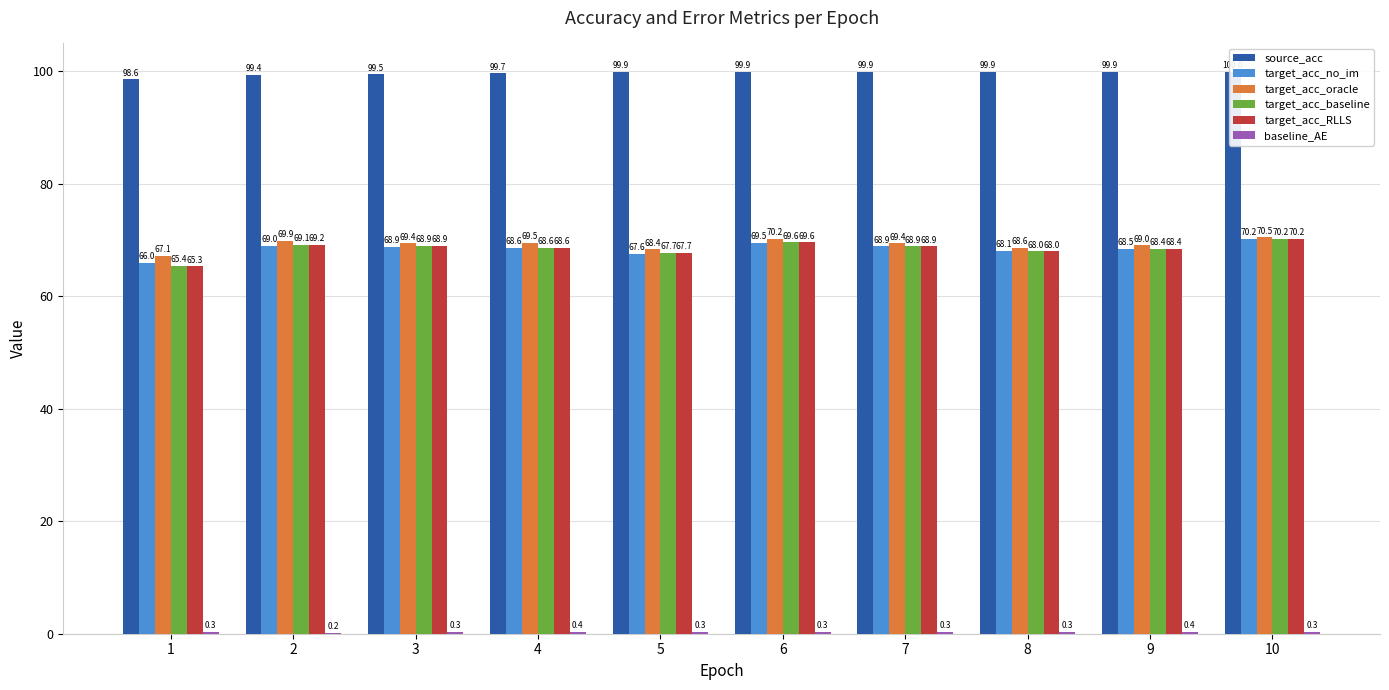

Reading right to left, what are all the values shown in this chart?

source_acc: 100.0	99.9	99.9	99.9	99.9	99.9	99.7	99.5	99.4	98.6
target_acc_no_im: 70.2	68.5	68.1	68.9	69.5	67.6	68.6	68.9	69.0	66.0
target_acc_oracle: 70.5	69.0	68.6	69.4	70.2	68.4	69.5	69.4	69.9	67.1
target_acc_baseline: 70.2	68.4	68.0	68.9	69.6	67.7	68.6	68.9	69.1	65.4
target_acc_RLLS: 70.2	68.4	68.0	68.9	69.6	67.7	68.6	68.9	69.2	65.3
baseline_AE: 0.3	0.4	0.3	0.3	0.3	0.3	0.4	0.3	0.2	0.3